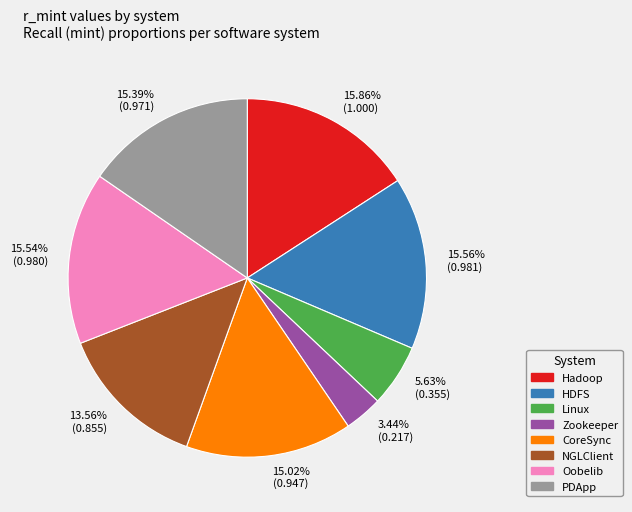

To the nearest percent, what is the average slice percentage?

12%